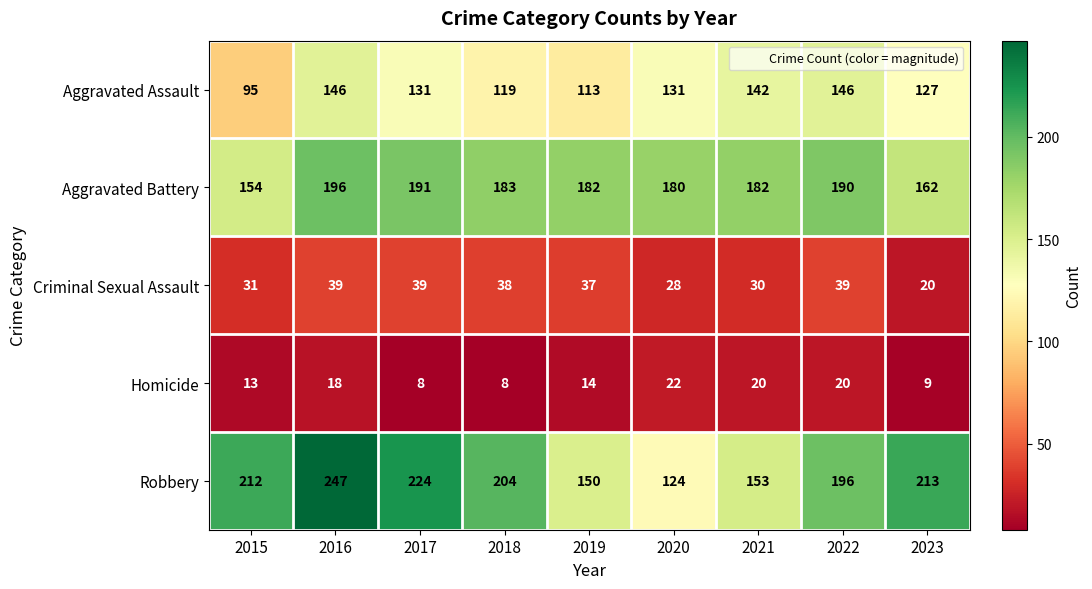

At how many categories does at least one series exceed 134?

9